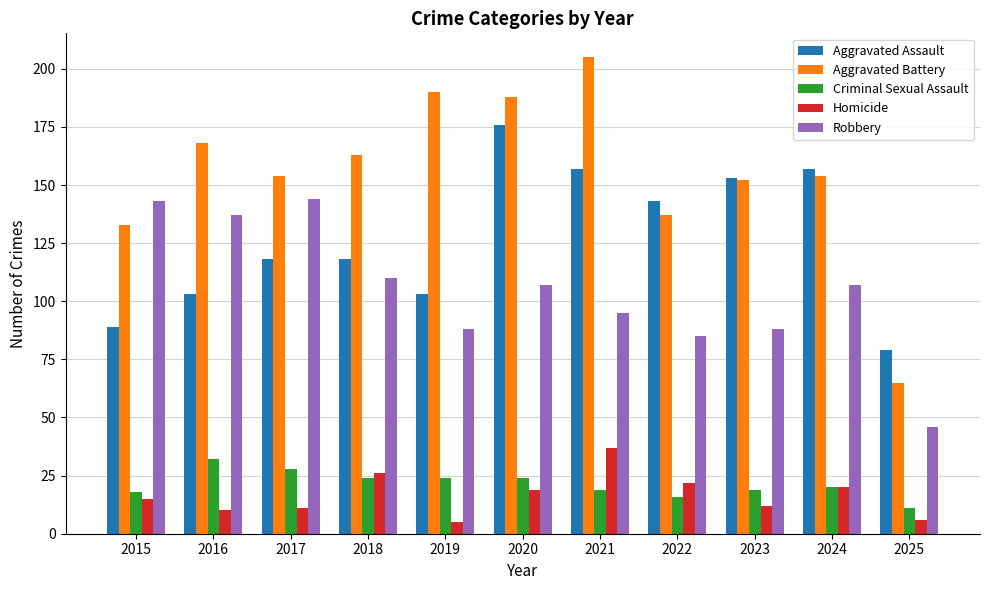

What is the value of the Homicide bar at the 1st from the left?

15